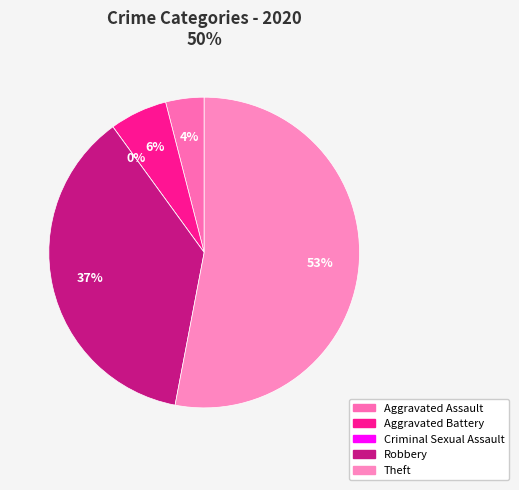

What is the ratio of the value at Aggravated Assault to the value at Theft?

0.1